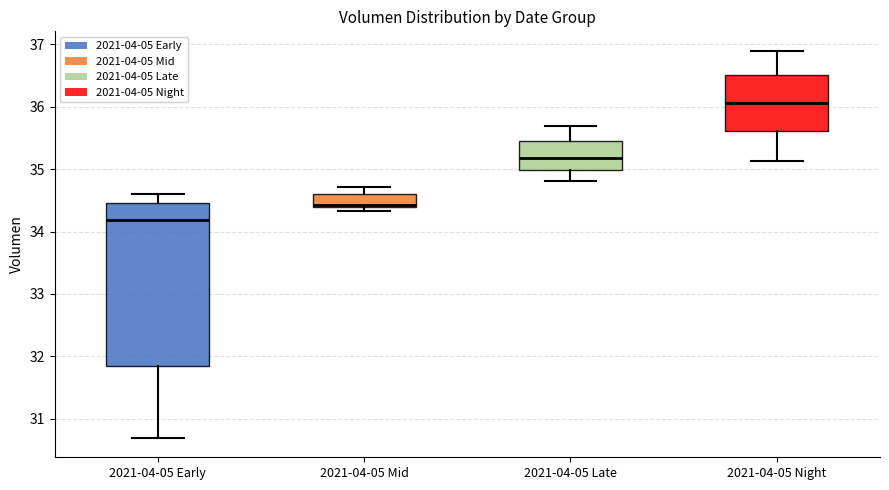

Which box has the lowest median line?

2021-04-05 Early